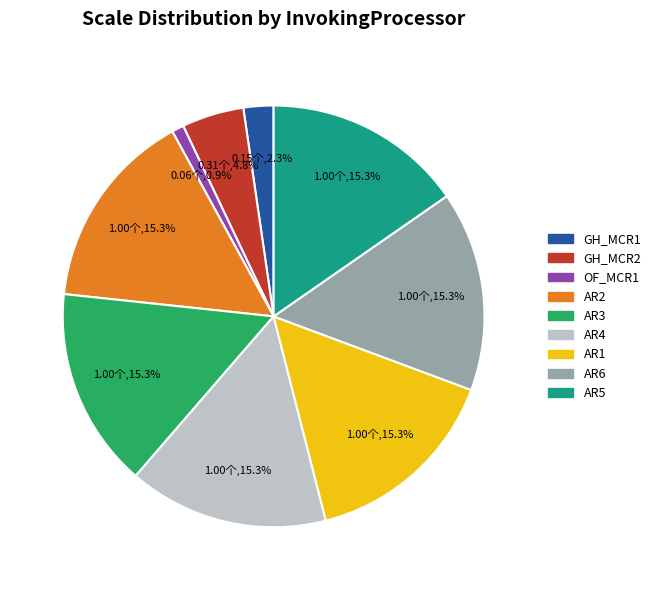

Do GH_MCR2 and AR6 together represent more than half of the pie?

No